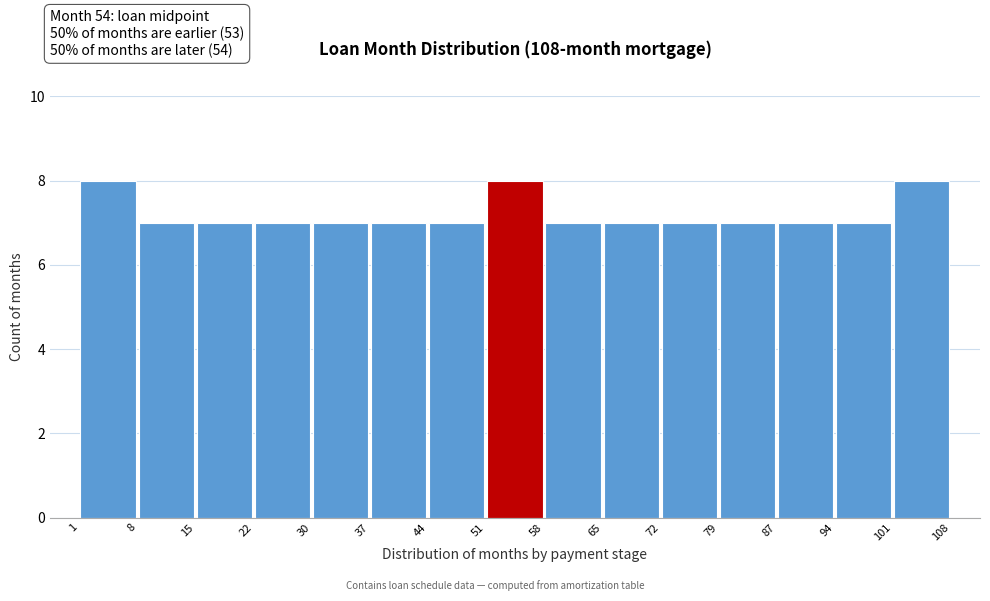

What is the height of the bar covering 44 to 51 on the x-axis? The values are not printed on the chart, so give them approximately, as read against the axis.

7